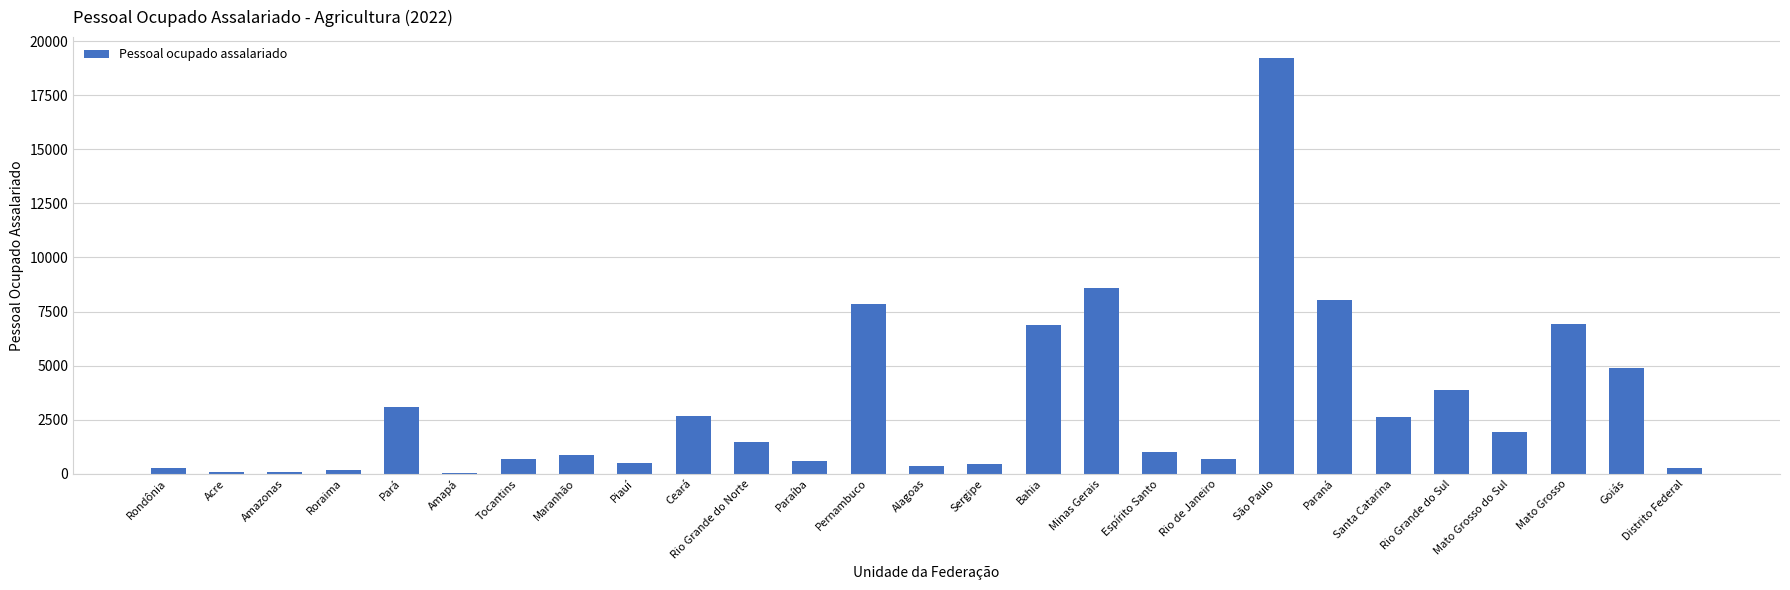

What is the greatest value displayed?

19230